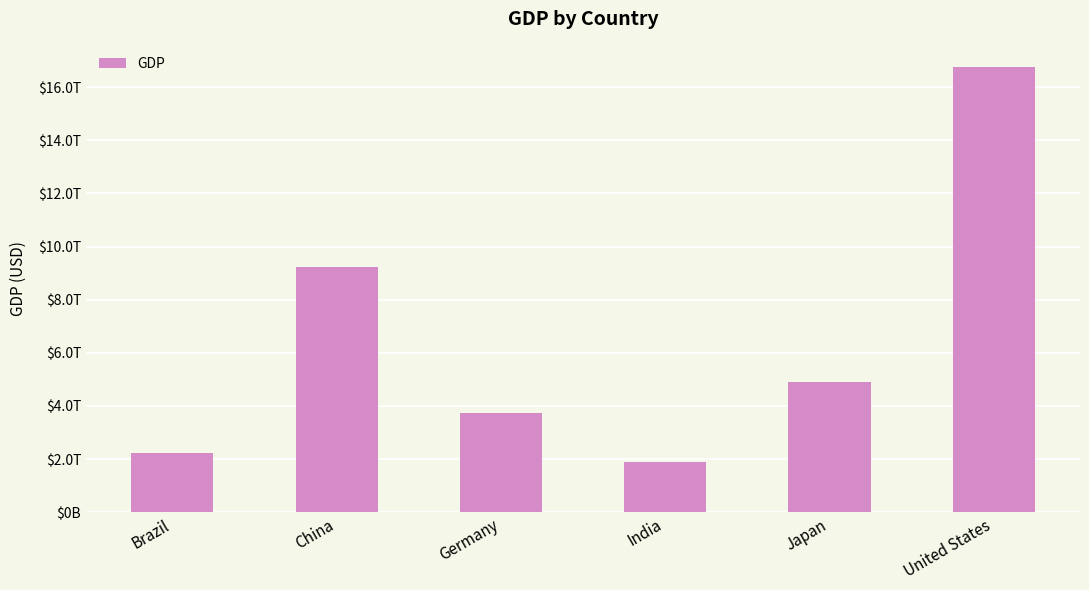

Approximately how many times larger is the value at Brazil compared to United States?

0.1